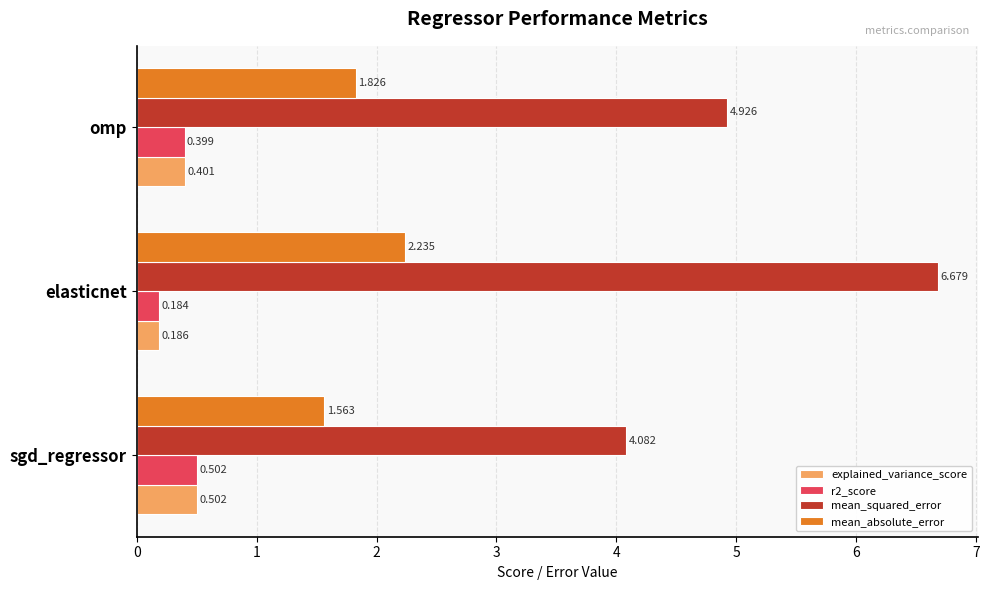

Which series has the widest spread of values?

mean_squared_error